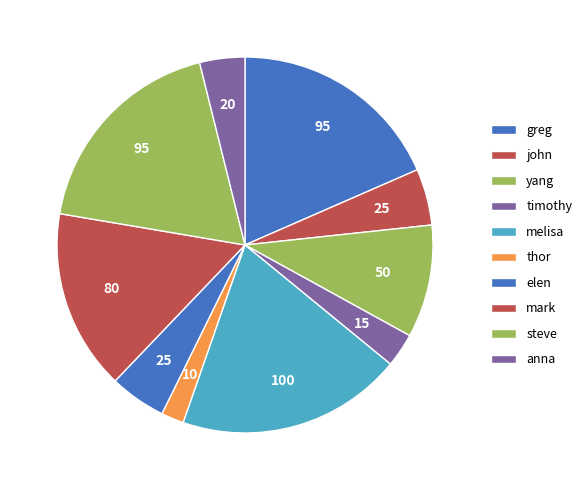

Is there a majority slice in this chart?

No